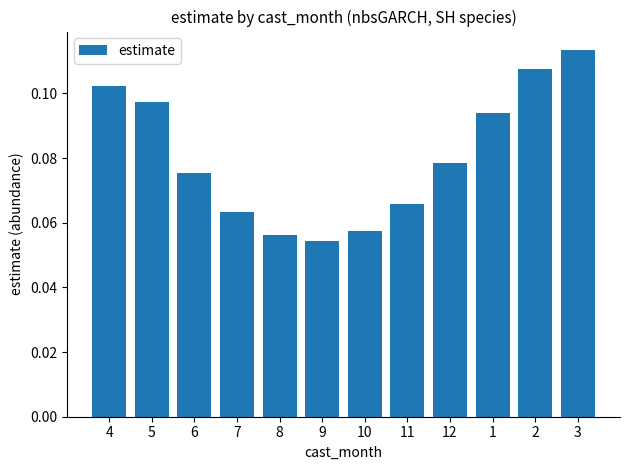

Rank the categories by value from highest to lowest.

3, 2, 4, 5, 1, 12, 6, 11, 7, 10, 8, 9